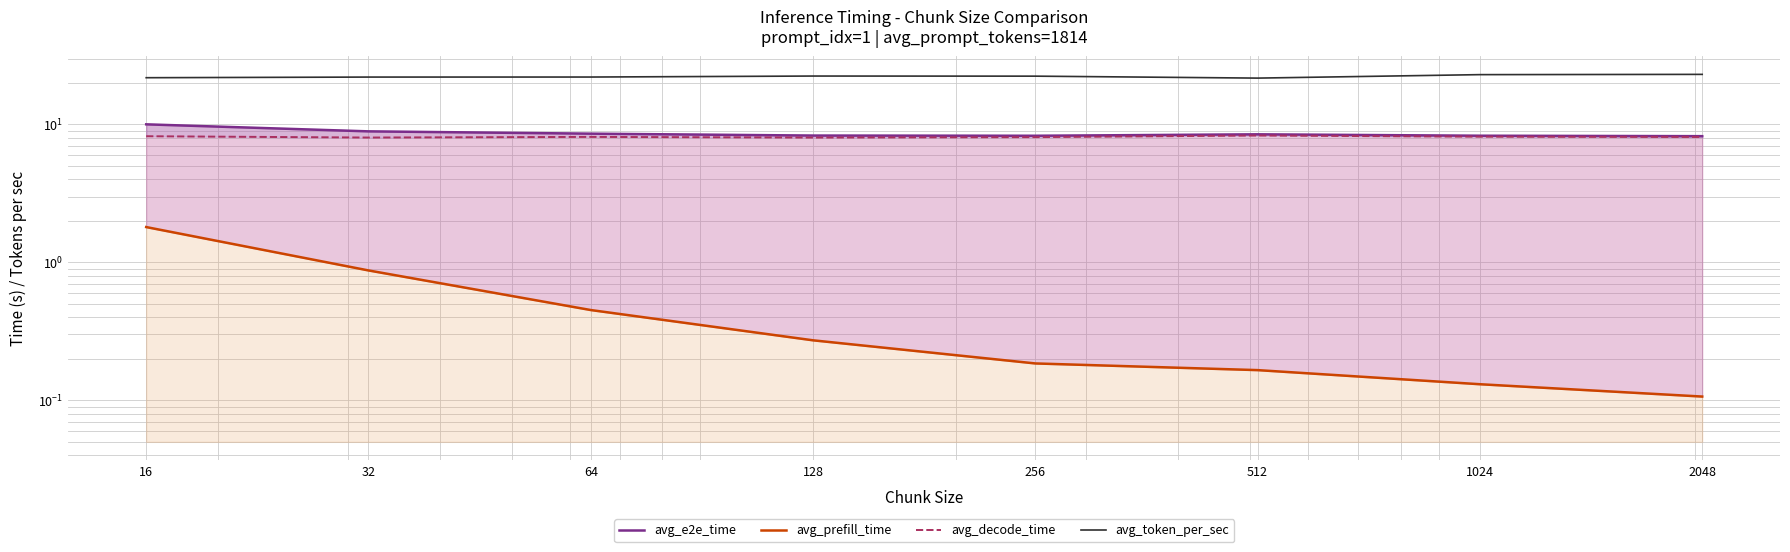

What is the sum of all avg_token_per_sec values?

178.4